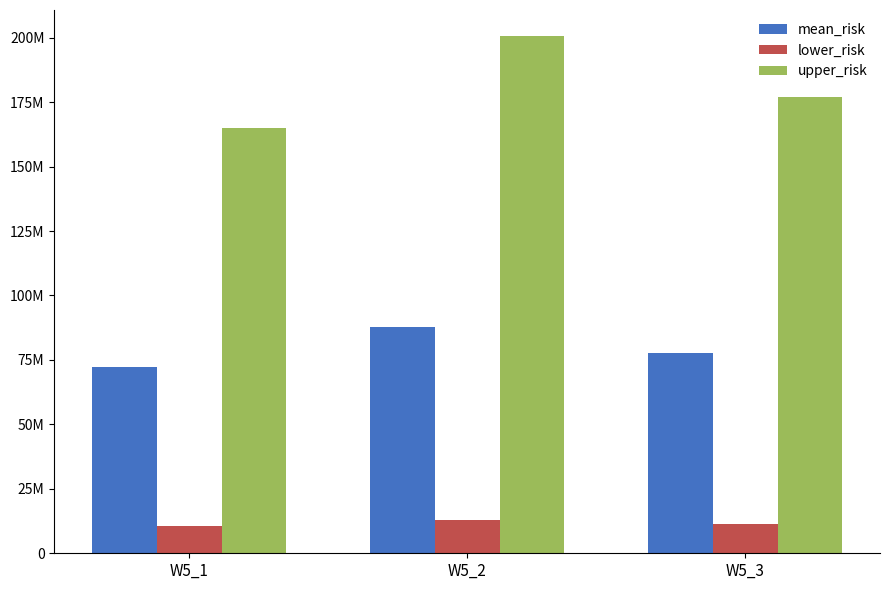

At which label does upper_risk first exceed 177009904?

W5_2